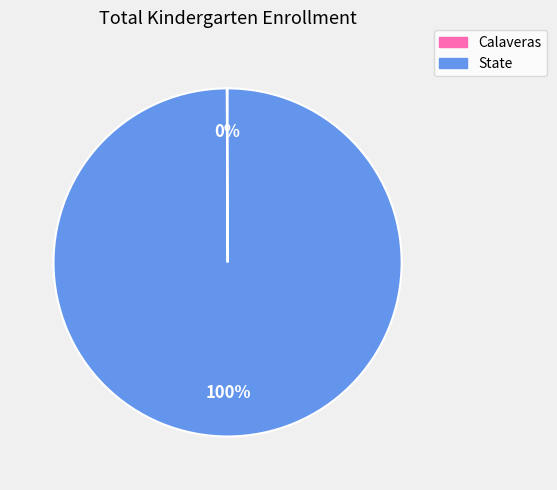

True or false: State accounts for 100% of the total.

True